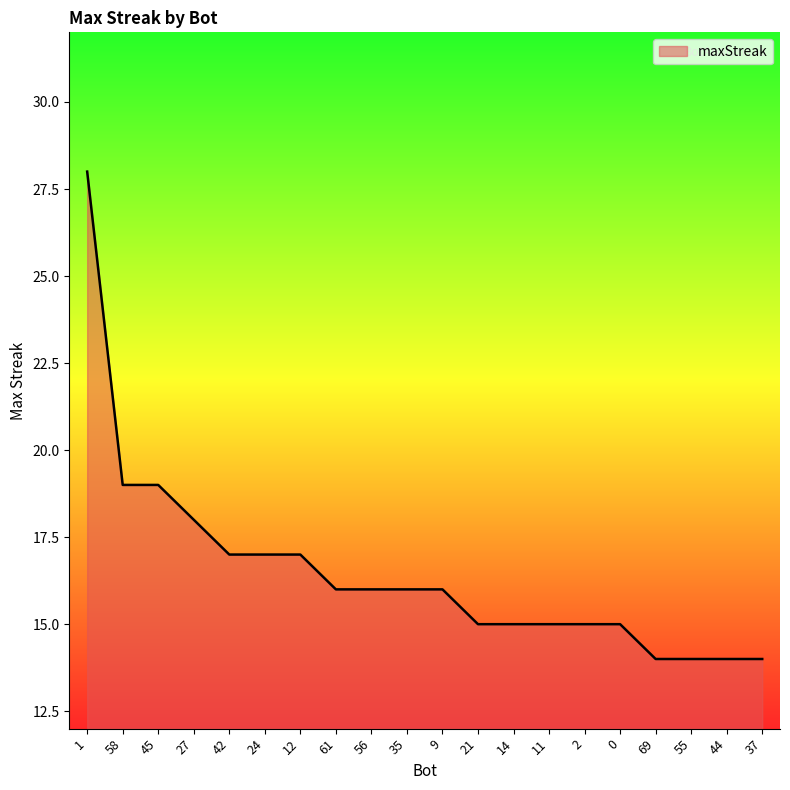

What position from the left is 44?

19